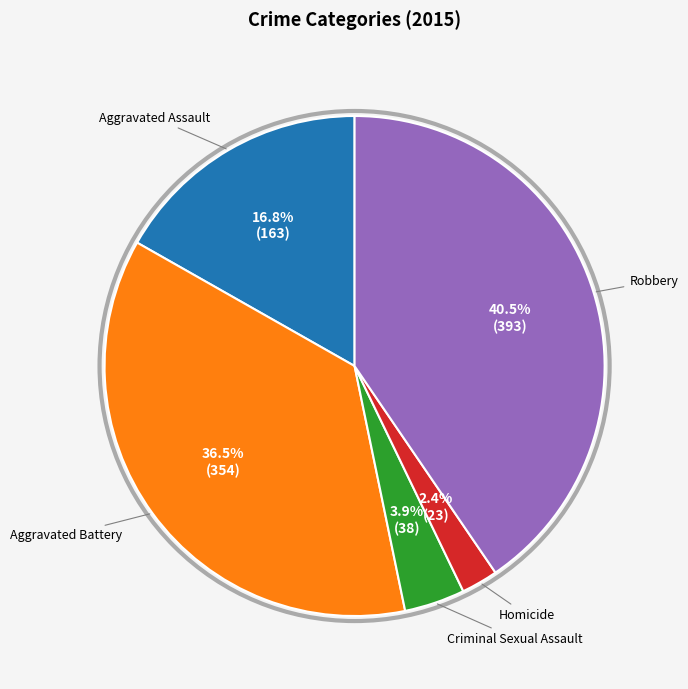

Does any single category account for the majority?

No